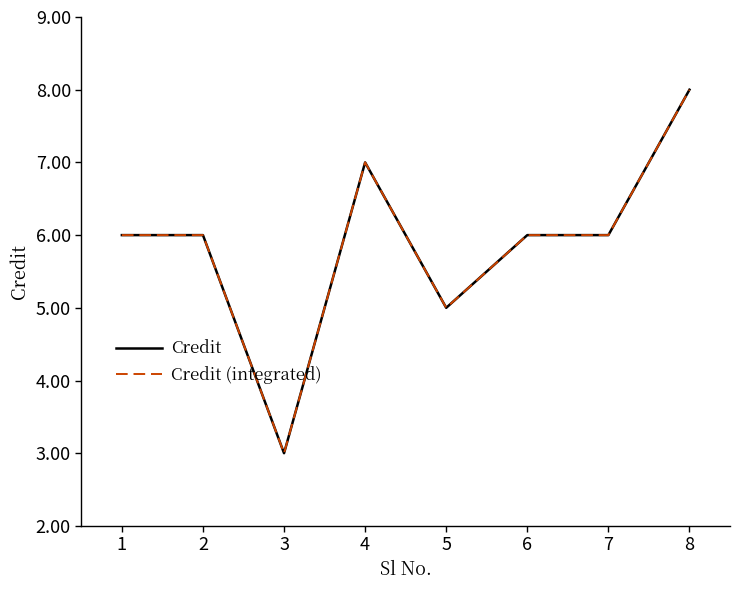

Does the chart display data point markers on the line(s)?

No